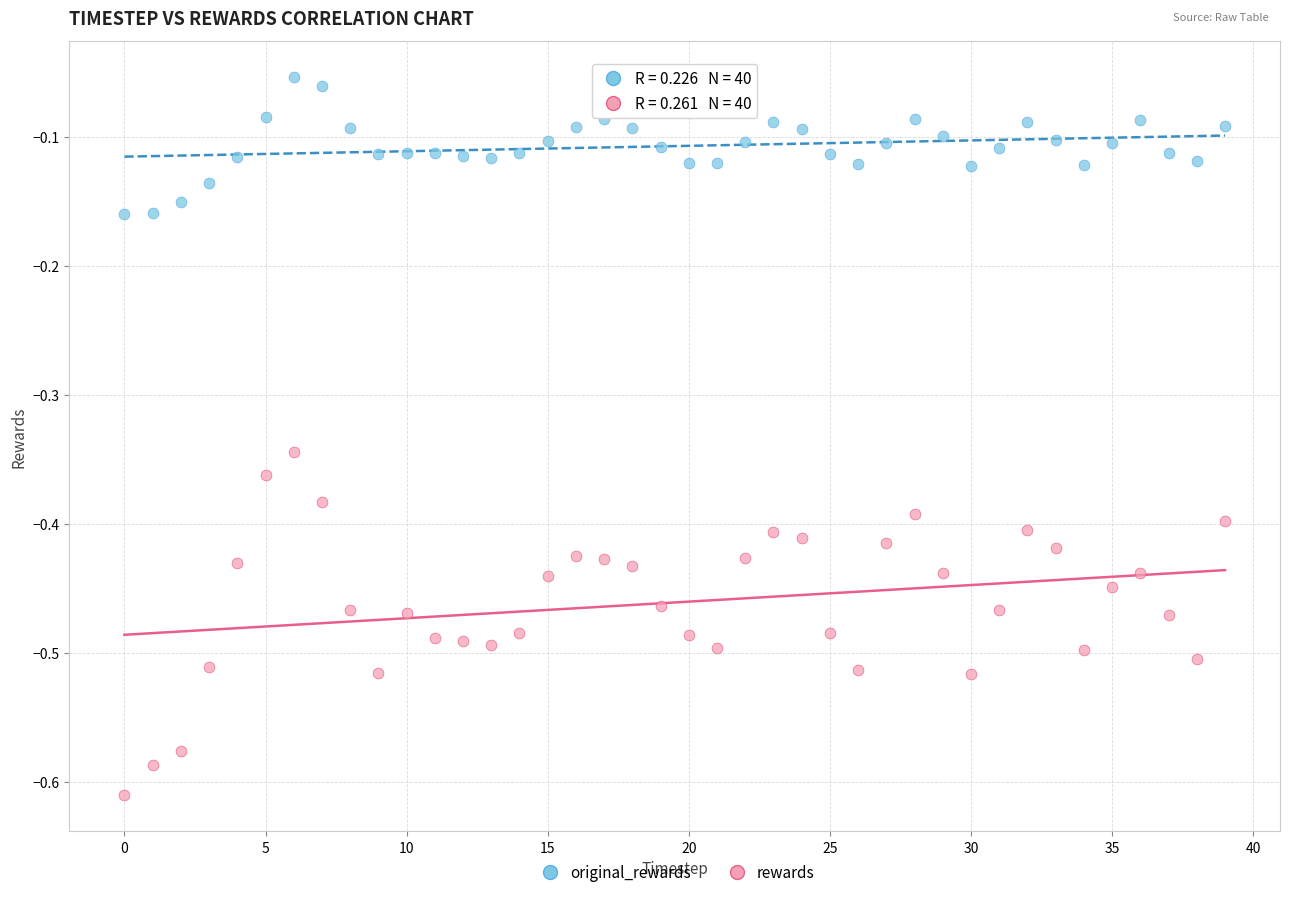

Which series has the largest Y range (max minus min)?

rewards